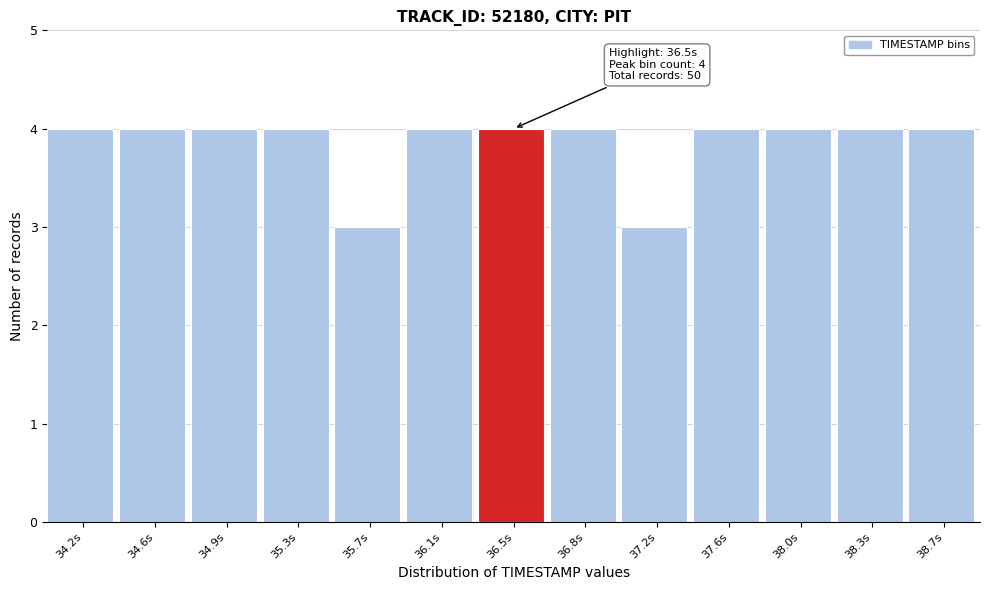

Reading left to right, transcribe all the data shown in this chart.

34.2s=4	34.6s=4	34.9s=4	35.3s=4	35.7s=3	36.1s=4	36.5s=4	36.8s=4	37.2s=3	37.6s=4	38.0s=4	38.3s=4	38.7s=4